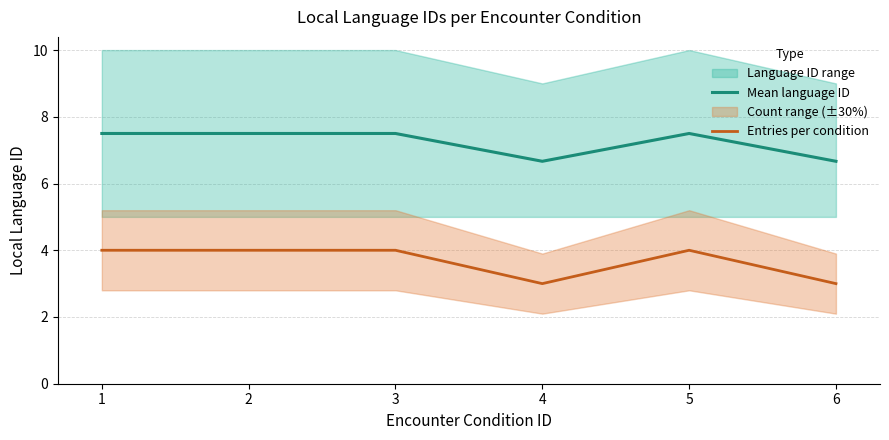

True or false: Entries per condition and Mean language ID cross at least once.

False